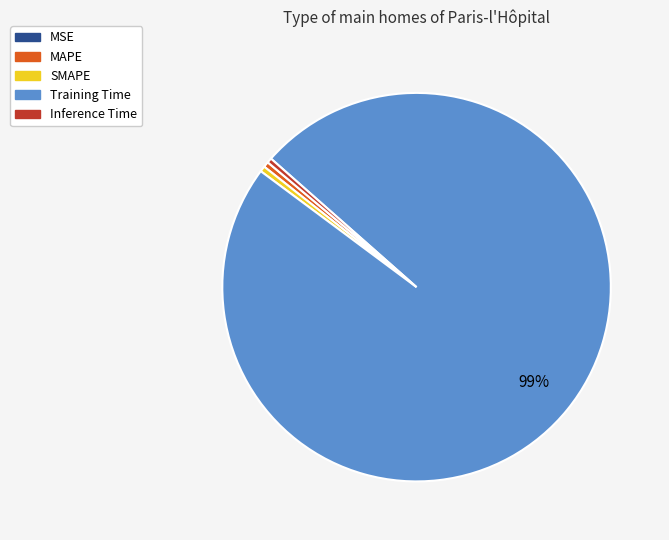

Combined, do Inference Time and SMAPE account for over 50%?

No